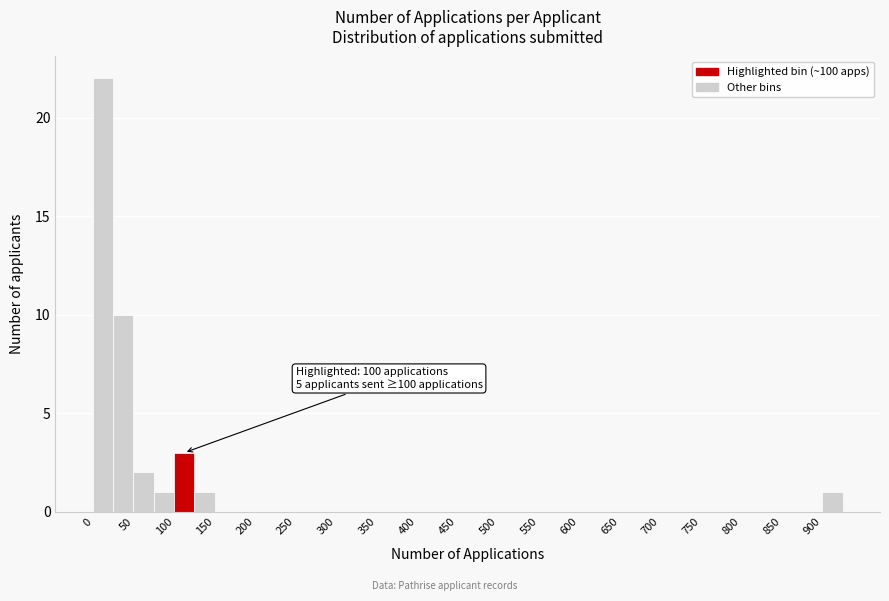

Which range on the x-axis has the tallest bar?

0 to 25